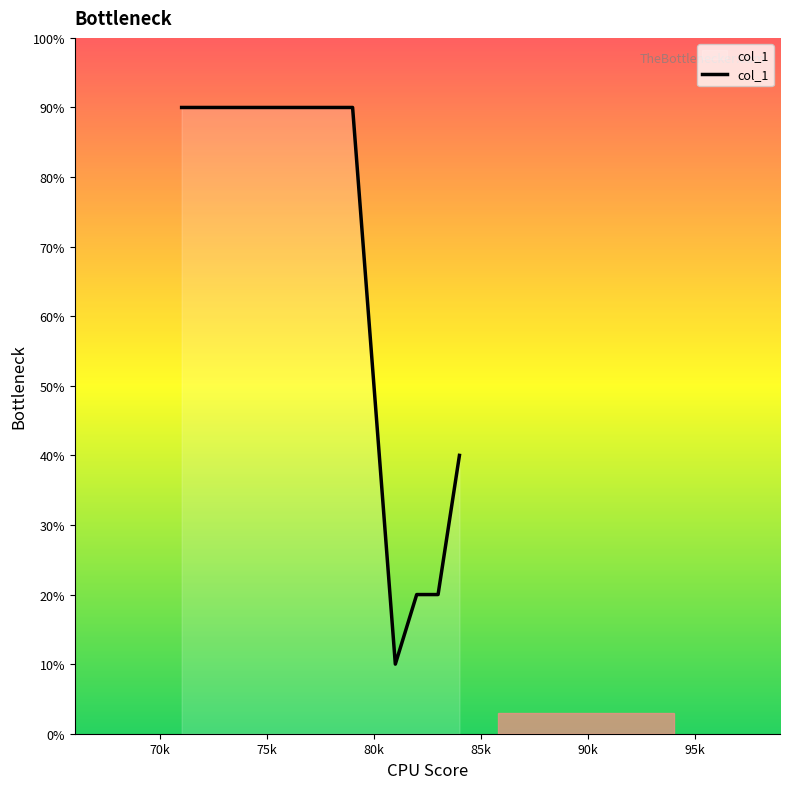

What is the maximum value shown in the chart?

90.0